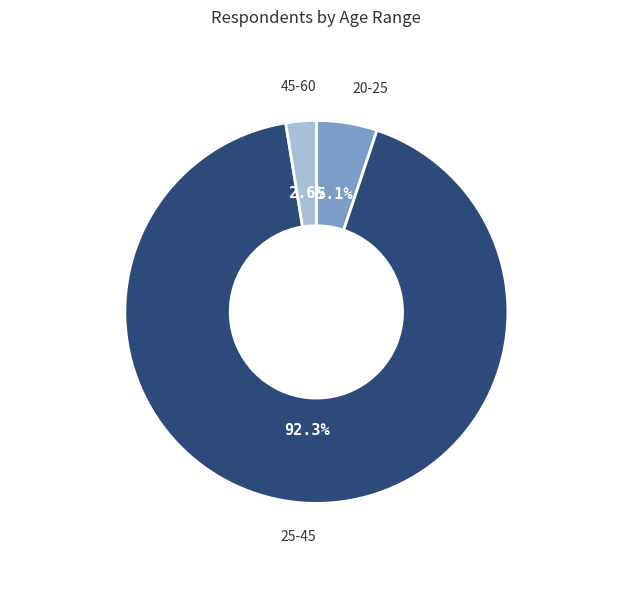

Is there any slice that represents more than half of the pie?

Yes